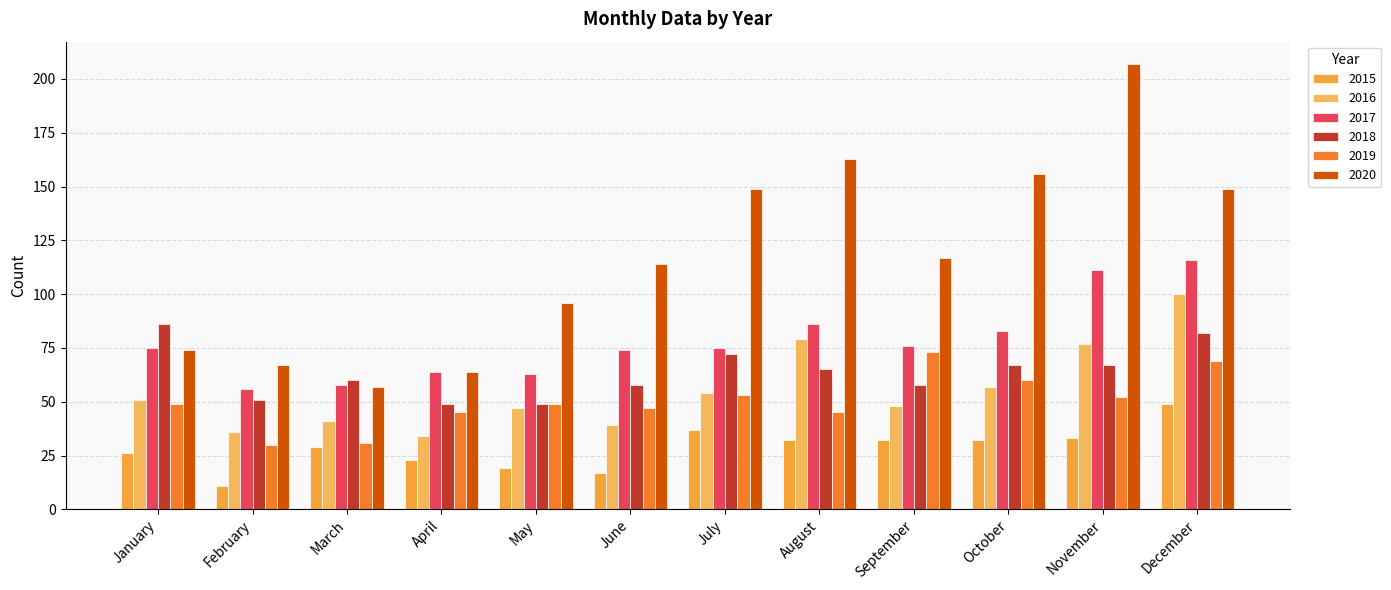

List the series in order of their peak value, highest first.

2020, 2017, 2016, 2018, 2019, 2015